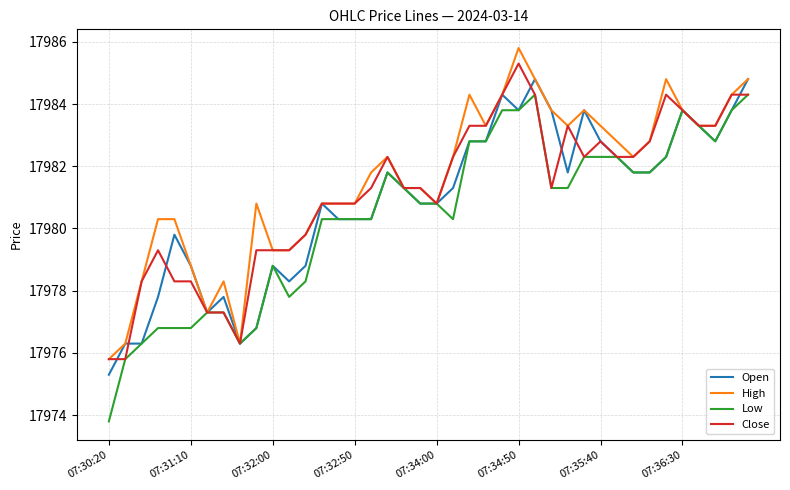

Count the number of data series in this chart.

4